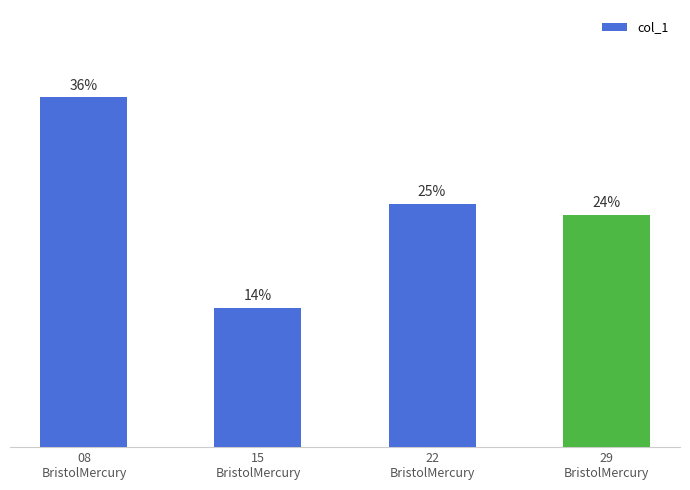

Does the chart contain any negative values?

No